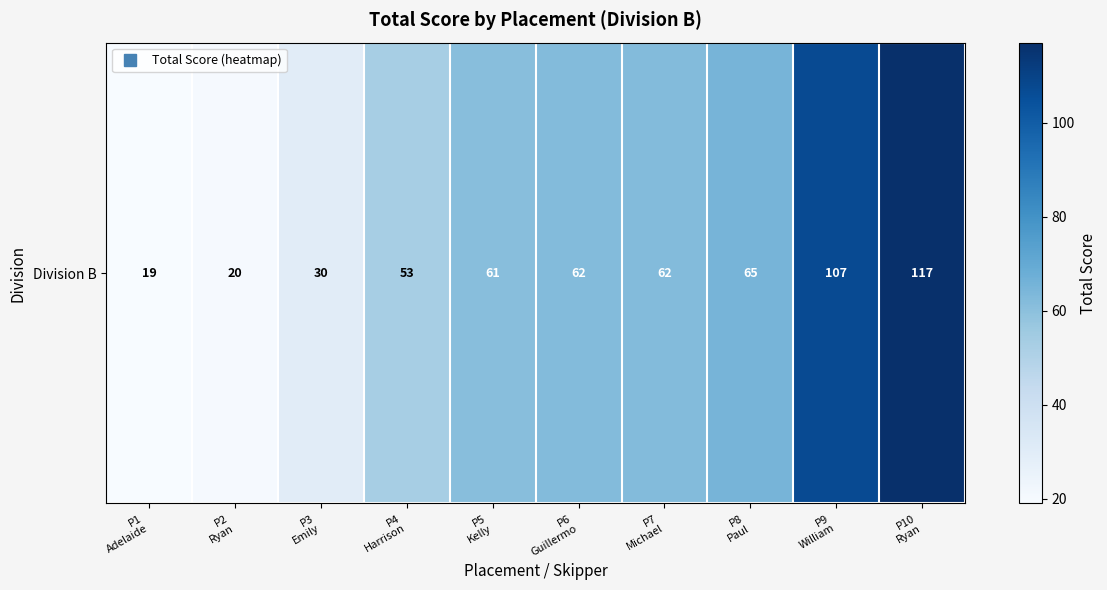

Reading left to right, what are all the values shown in this chart?

P1
Adelaide=19	P2
Ryan=20	P3
Emily=30	P4
Harrison=53	P5
Kelly=61	P6
Guillermo=62	P7
Michael=62	P8
Paul=65	P9
William=107	P10
Ryan=117